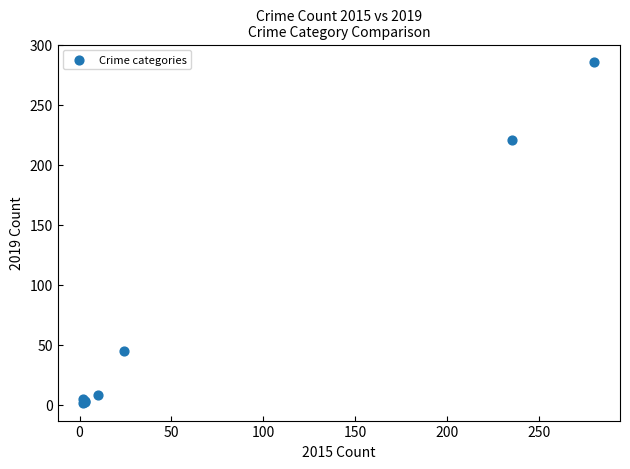

What Y value in the scatter plot is closest to 143?

221